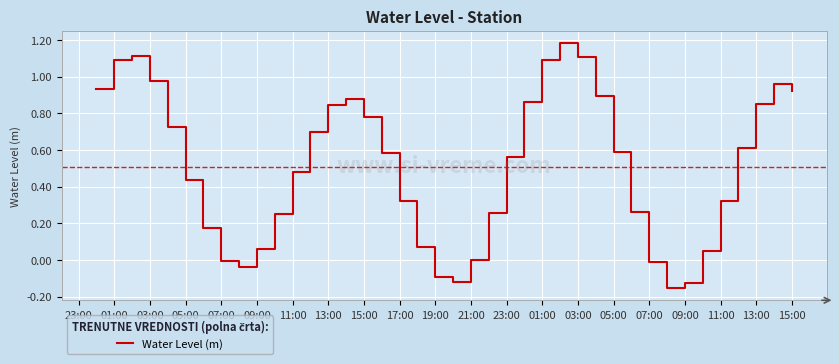

Does the chart have visible grid lines?

Yes